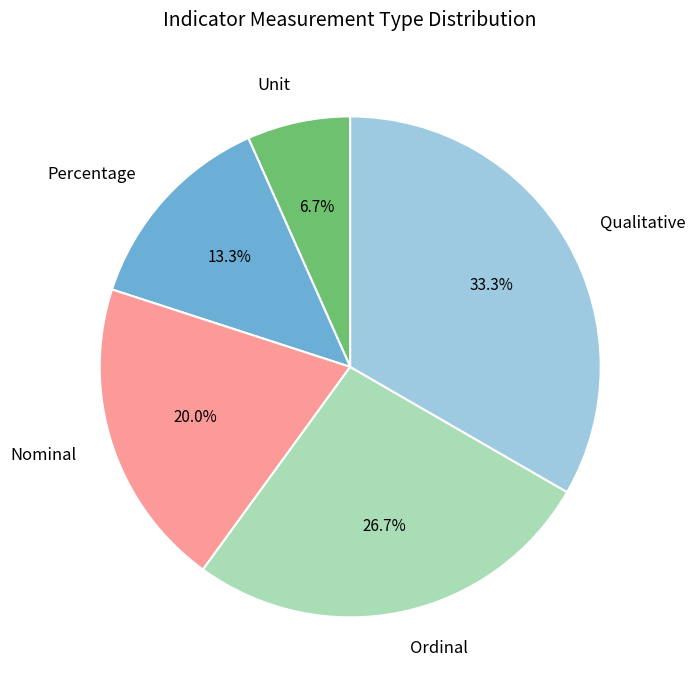

Does Ordinal represent more than half of the total?

No